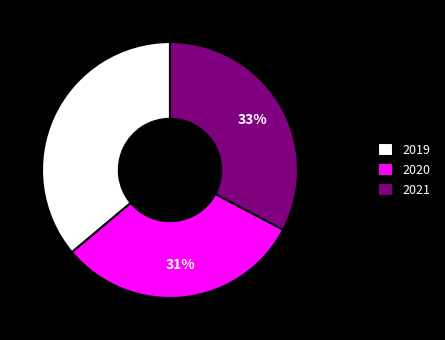

Do 2021 and 2019 together represent more than half of the pie?

Yes